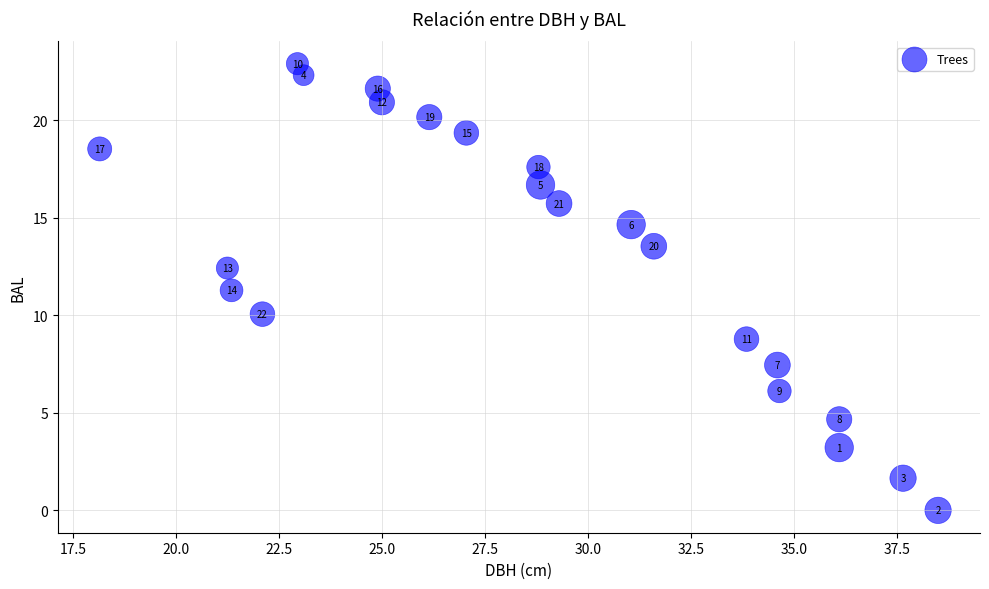

What Y value in the scatter plot is closest to 11?

11.3